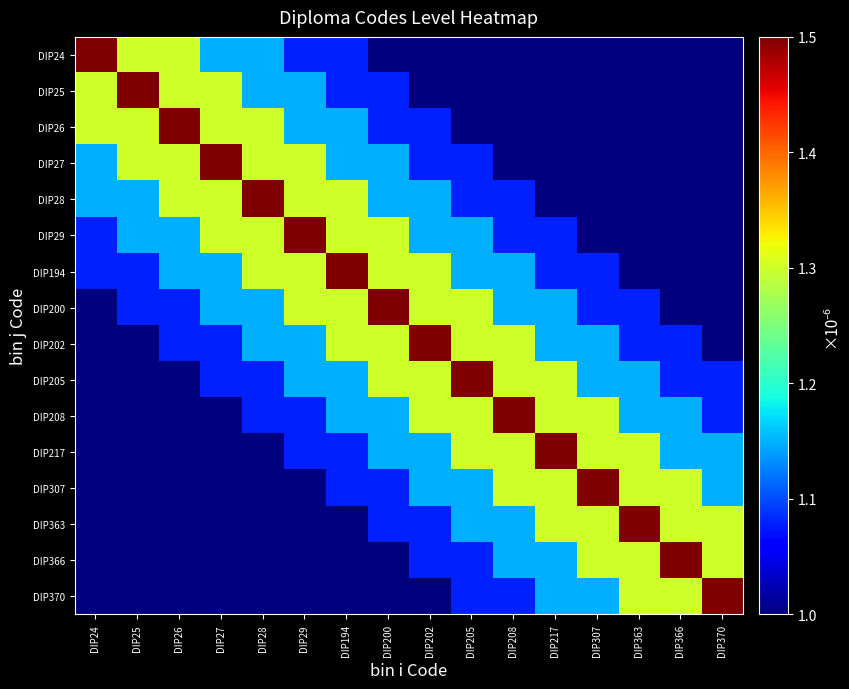

How many categories are shown in the chart?

16